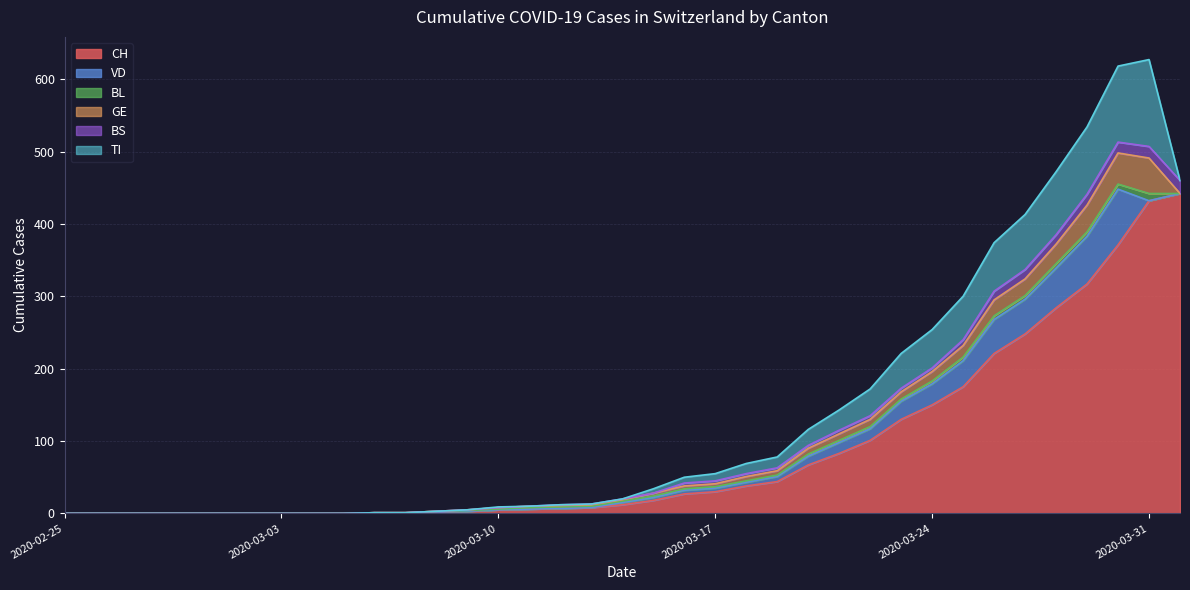

Between 2020-02-26 and 2020-02-29, which series saw the biggest shift?

CH